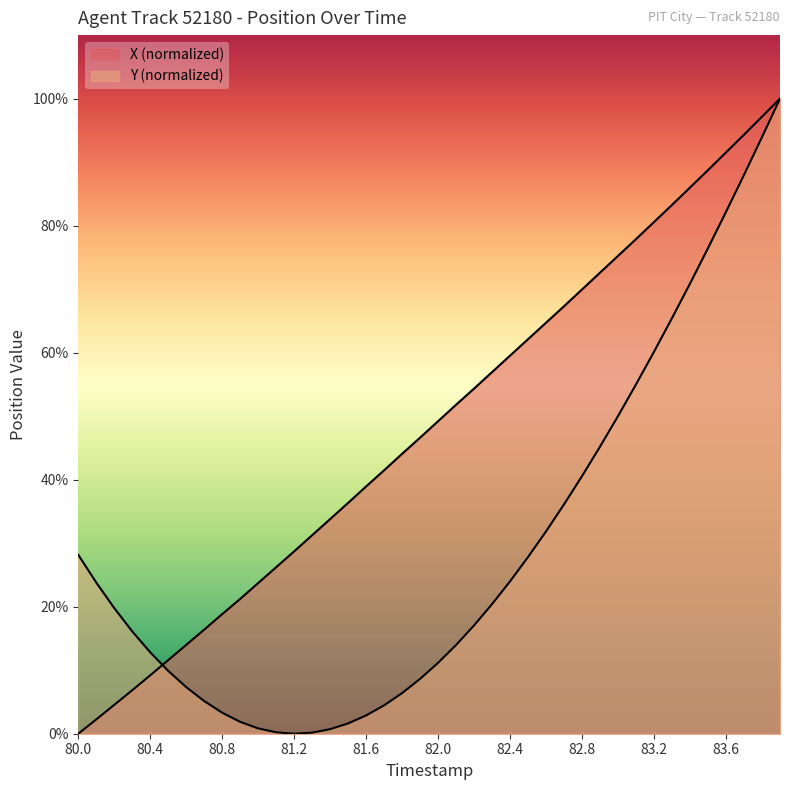

Read the Y value at 83.1.

55.0